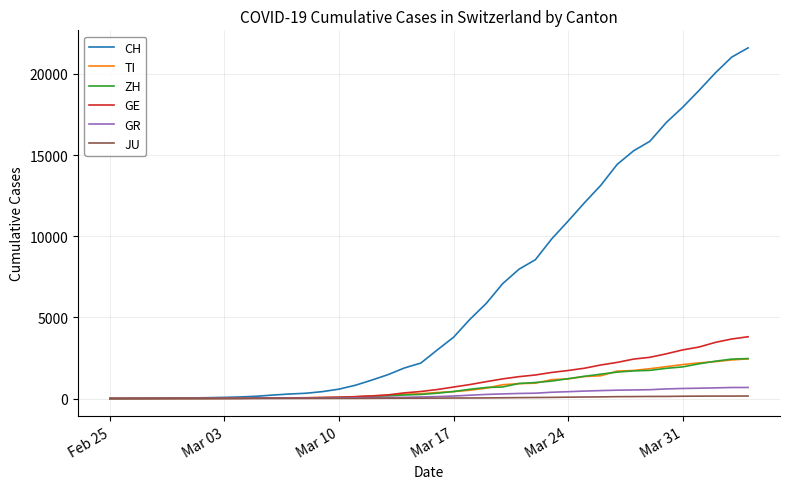

How many categories are shown in the chart?

40